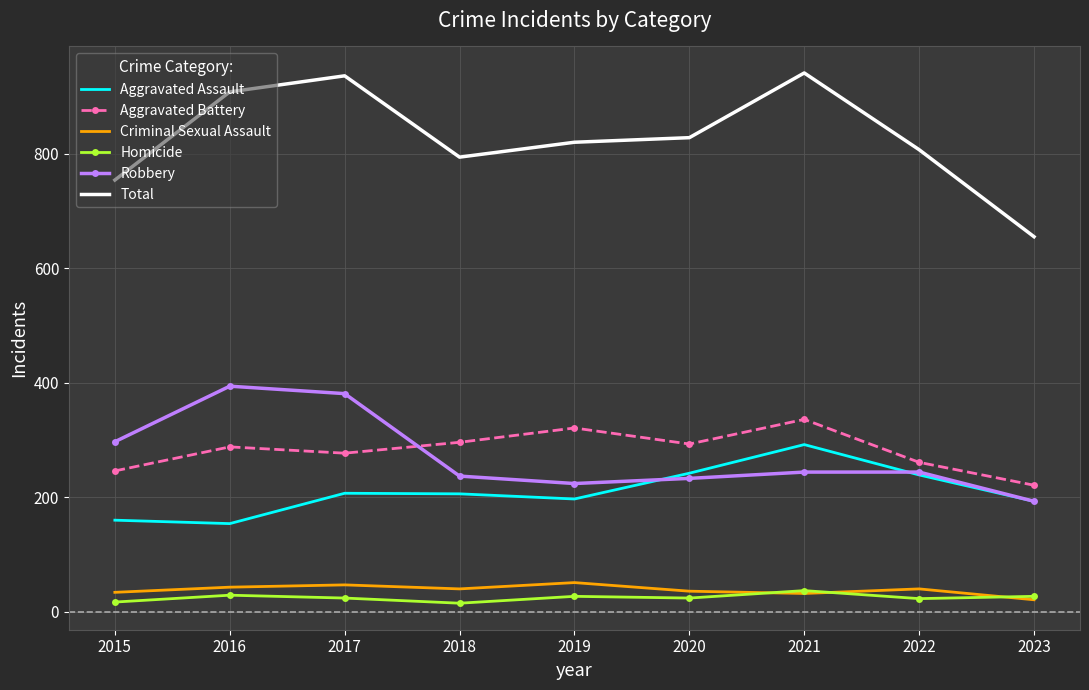

Which series changed the most between 2019 and 2021?

Total